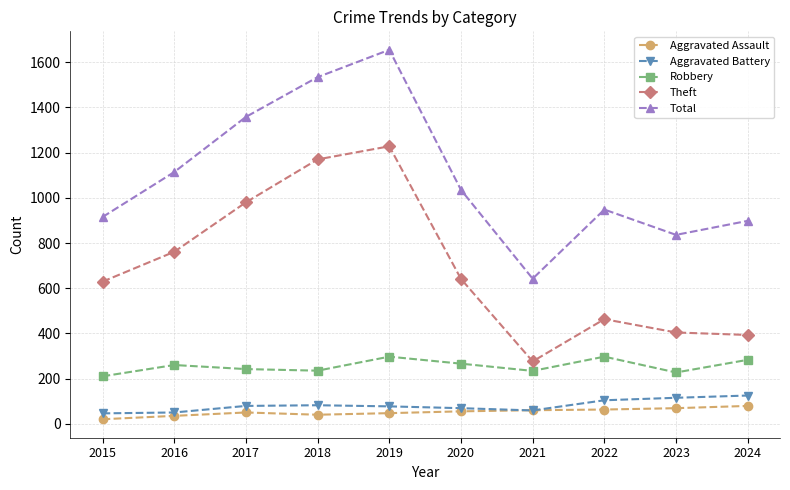

In Aggravated Battery, how many points are lower than both neighbors (excluding endpoints)?

1